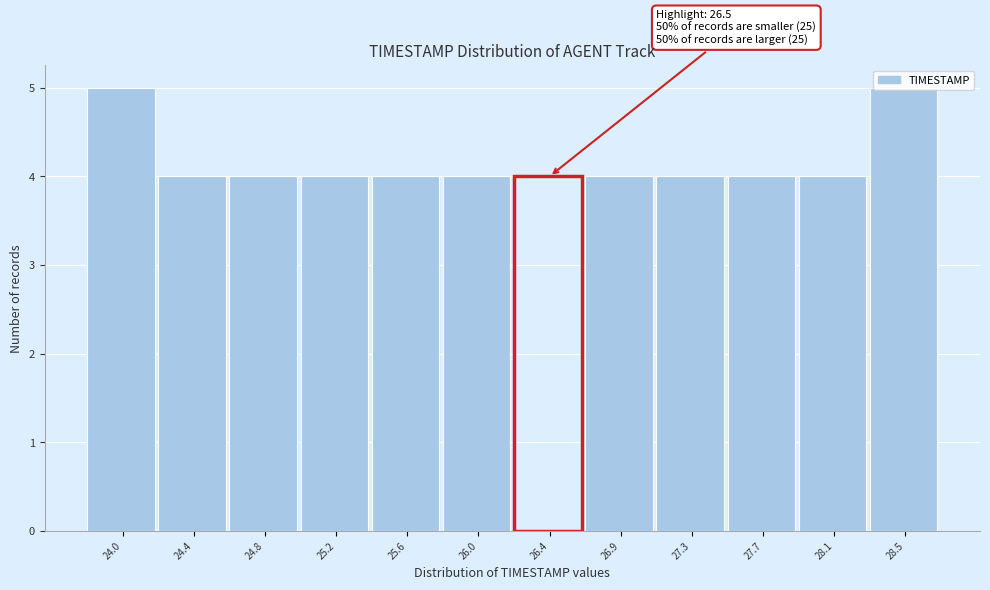

What is the smallest value displayed?

4